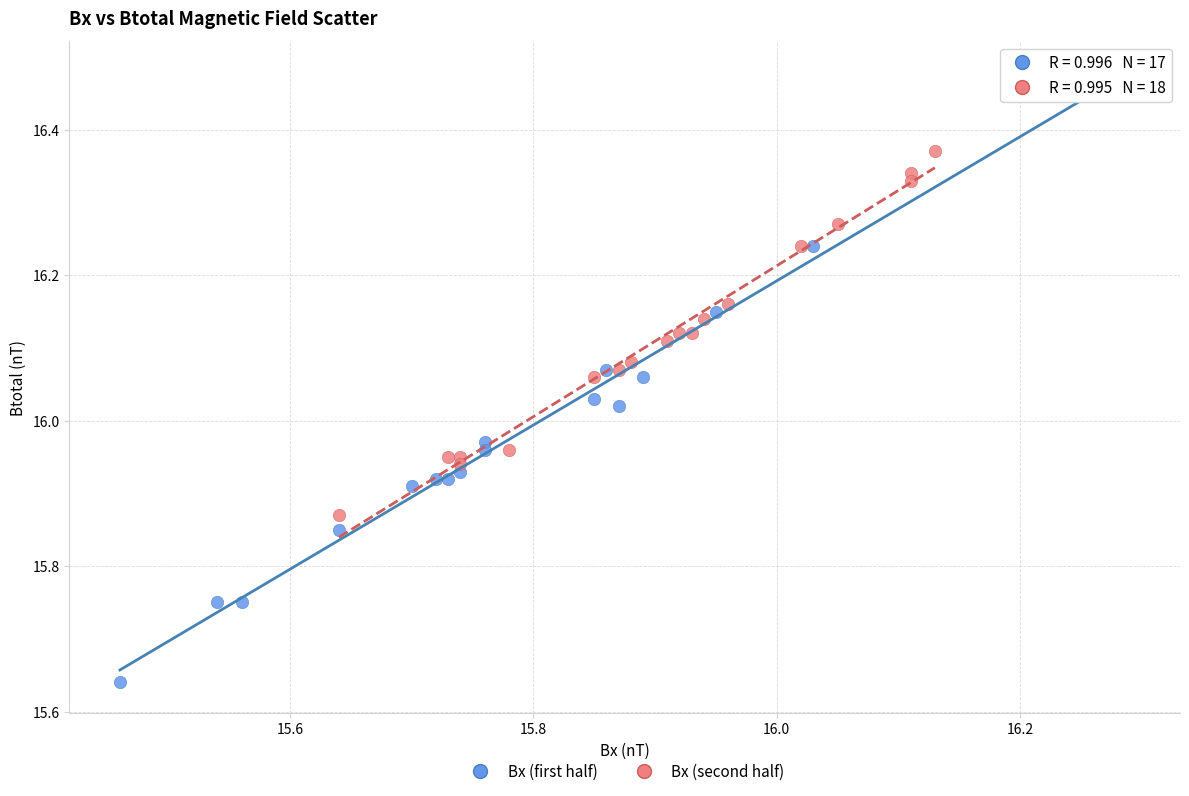

Which series contains the lowest Y value?

Bx (first half)